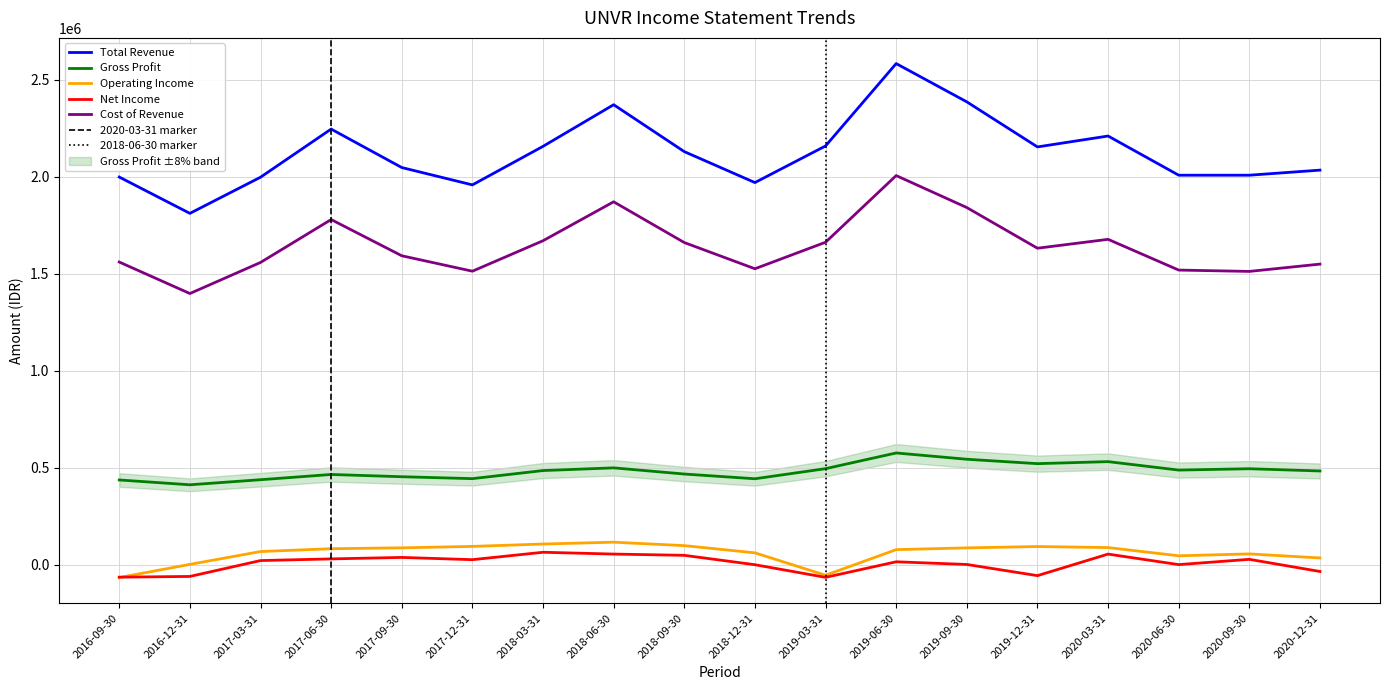

Does the chart display data point markers on the line(s)?

No